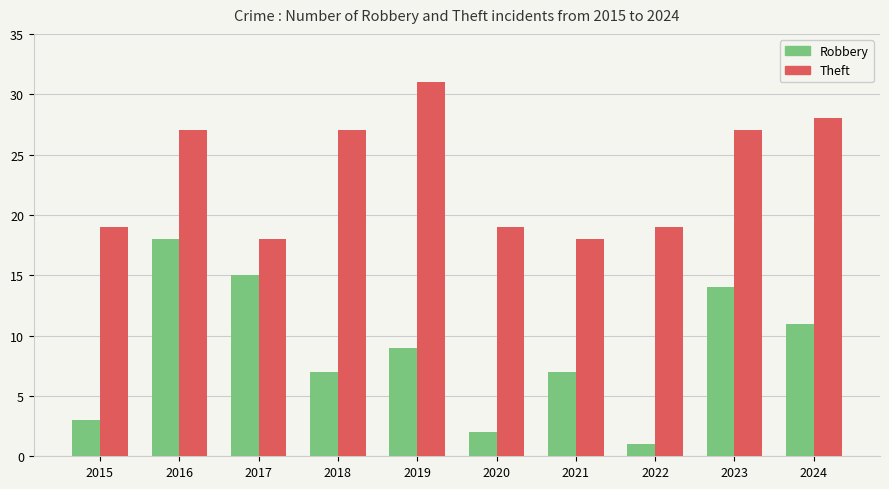

Rank the series at 2024 from highest to lowest value.

Theft, Robbery